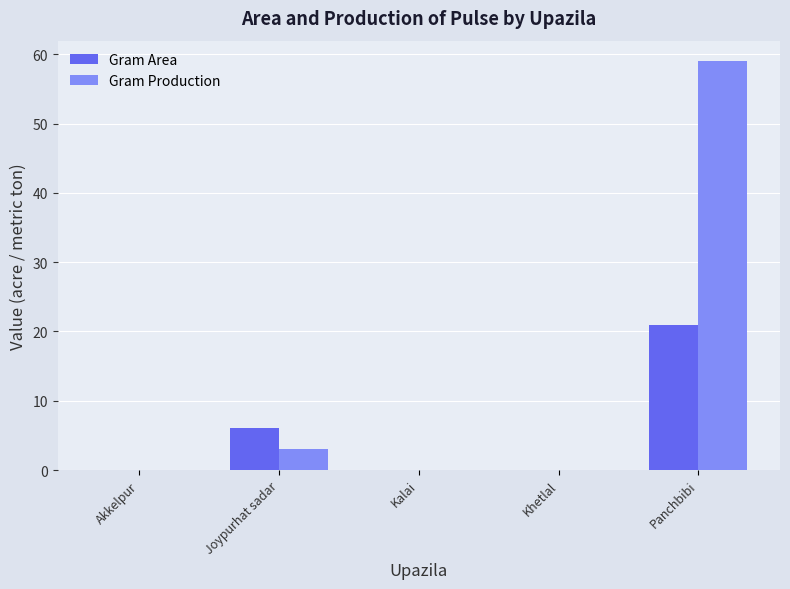

Is the value of Gram Production at Khetlal greater than the value of Gram Area at Joypurhat sadar?

No